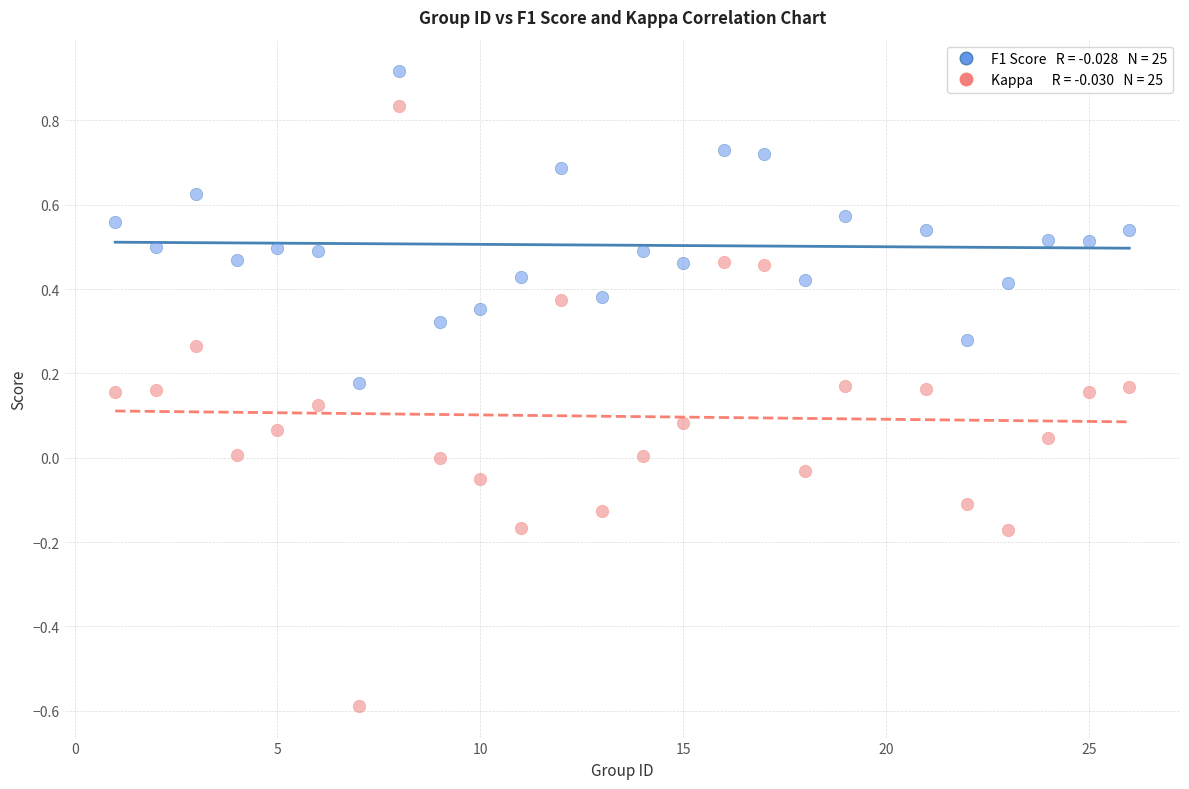

Across all data points, what is the range of X values (max minus min)?

25.0